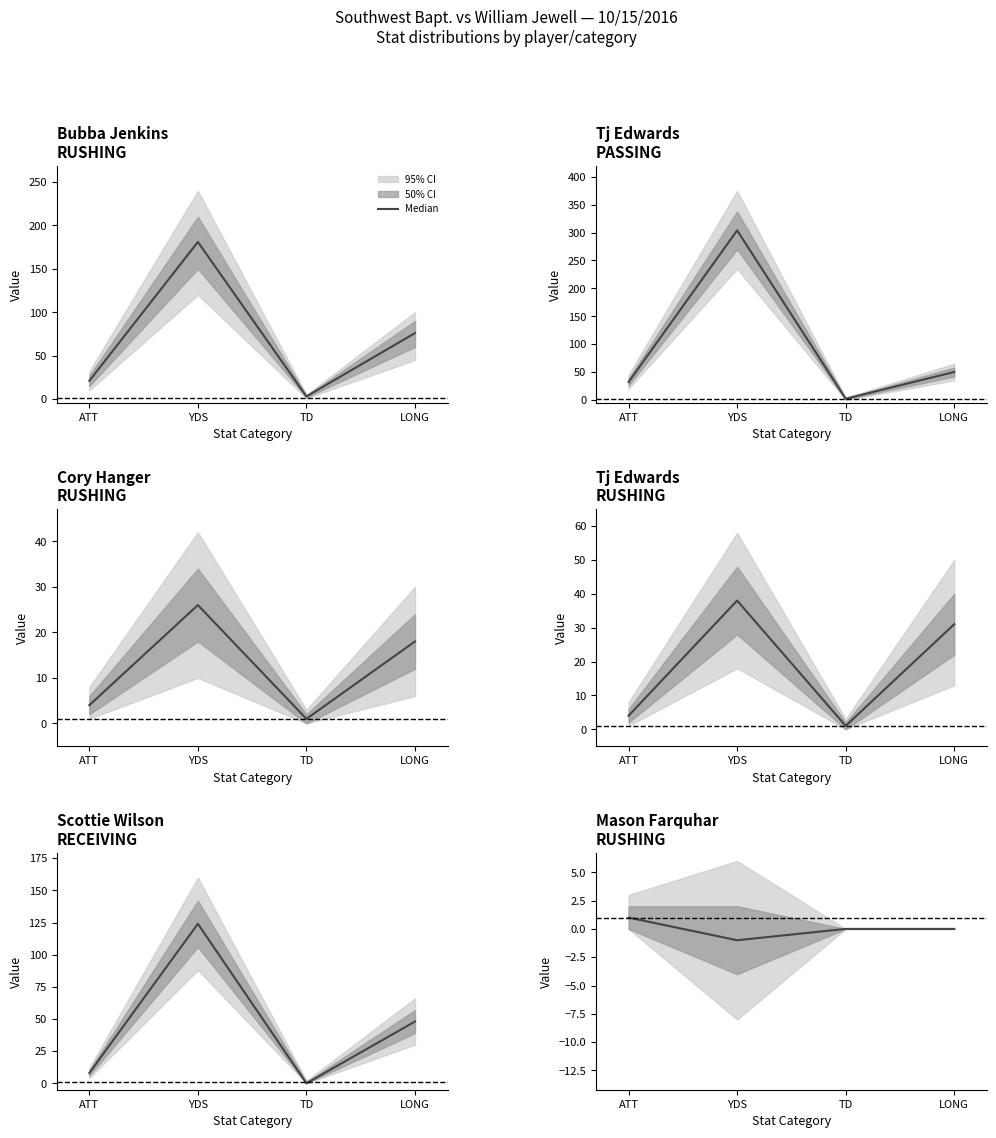

Reading right to left, extract all data points from this chart.

0	0	-1	1